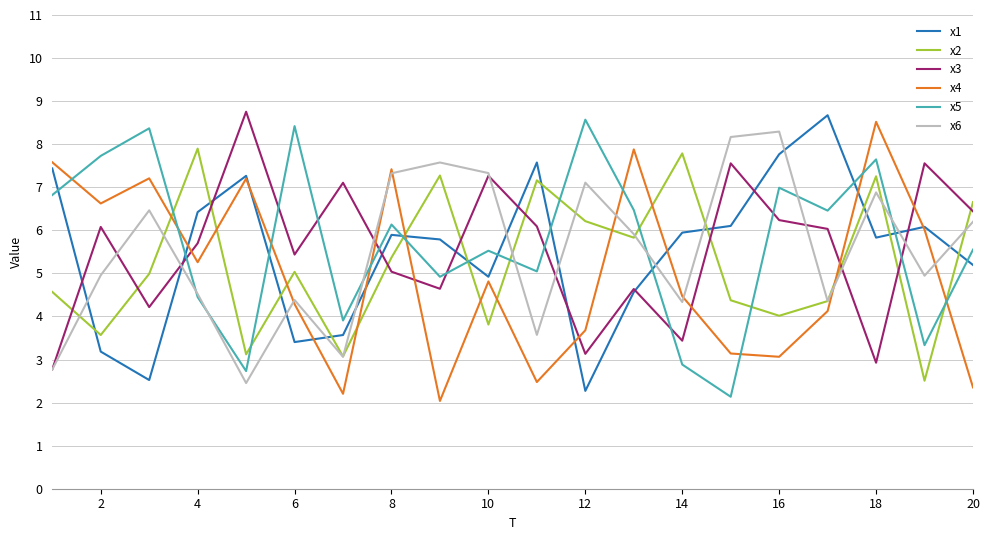

Does the chart display data point markers on the line(s)?

No